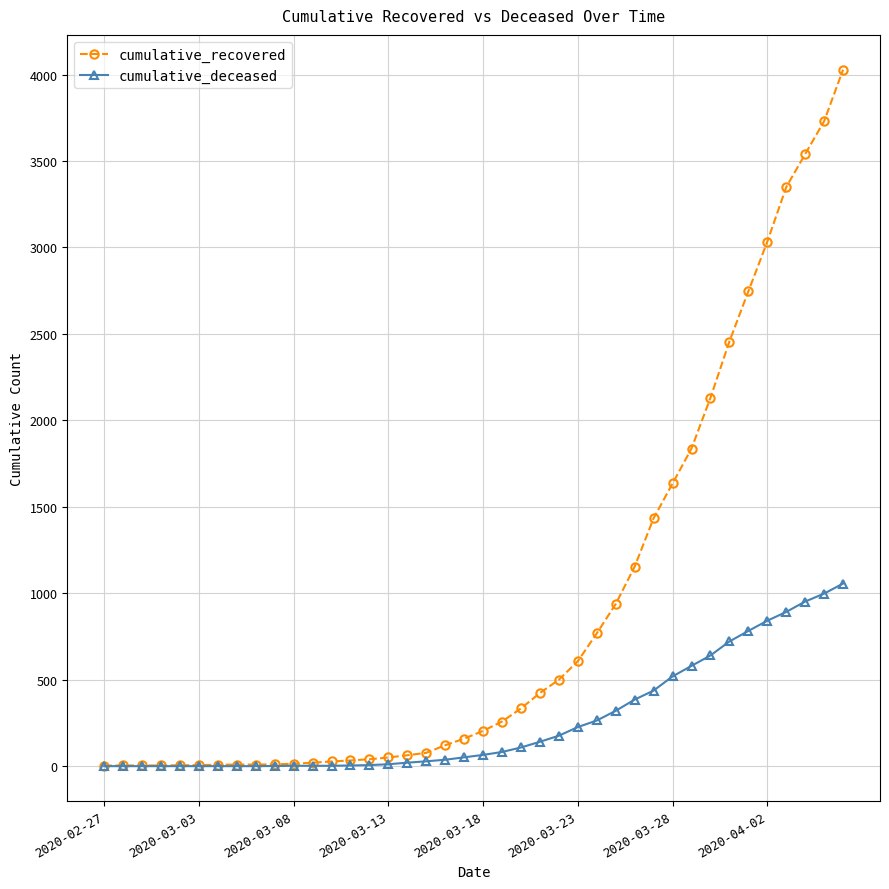

Which series has the widest spread of values?

cumulative_recovered